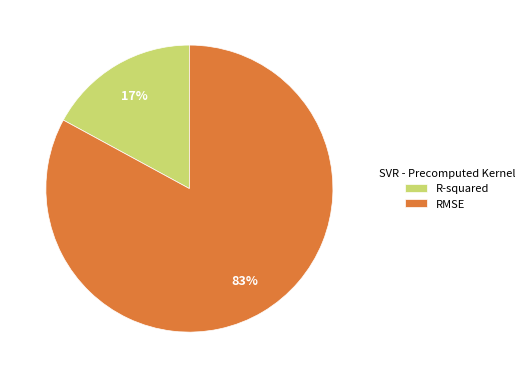

Which slice is the largest?

RMSE